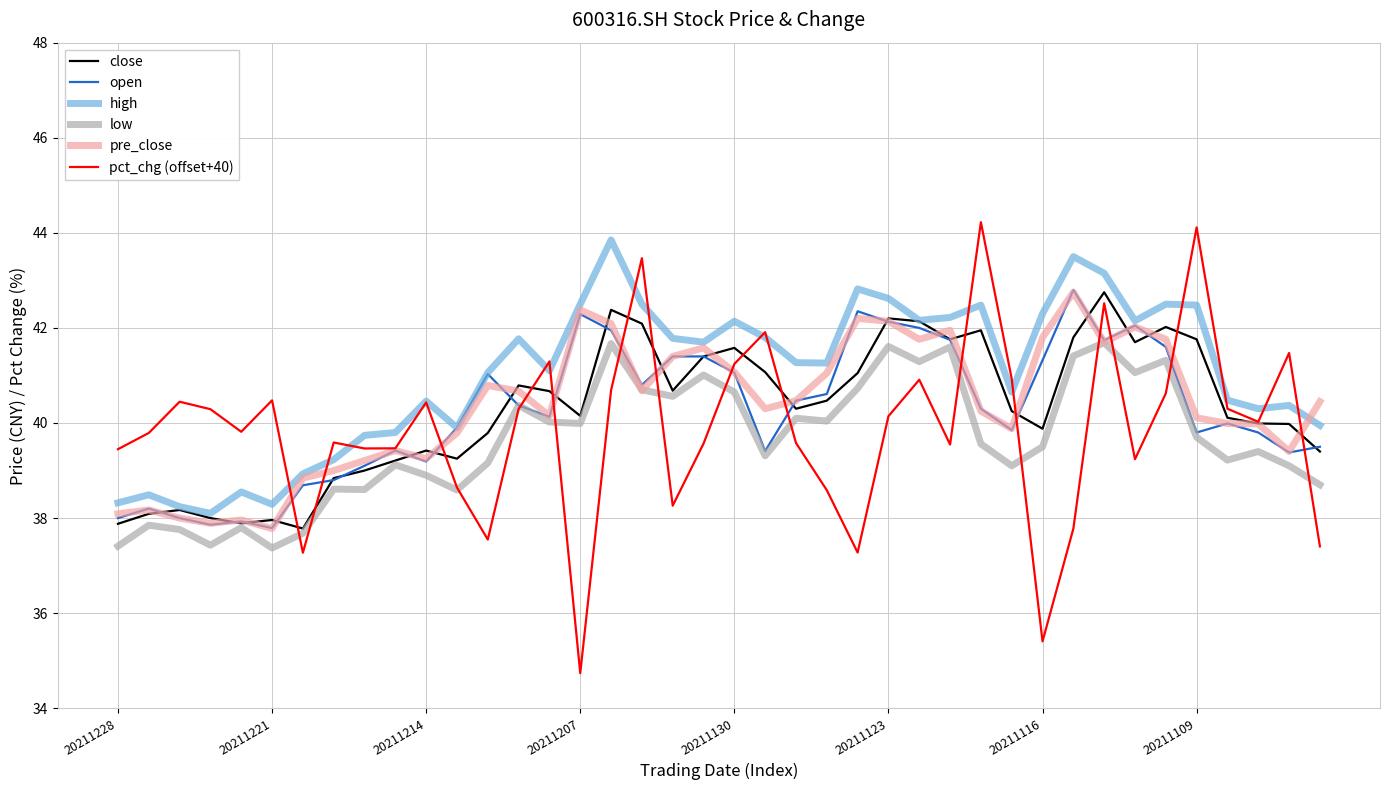

Which series has the widest spread of values?

pct_chg (offset+40)